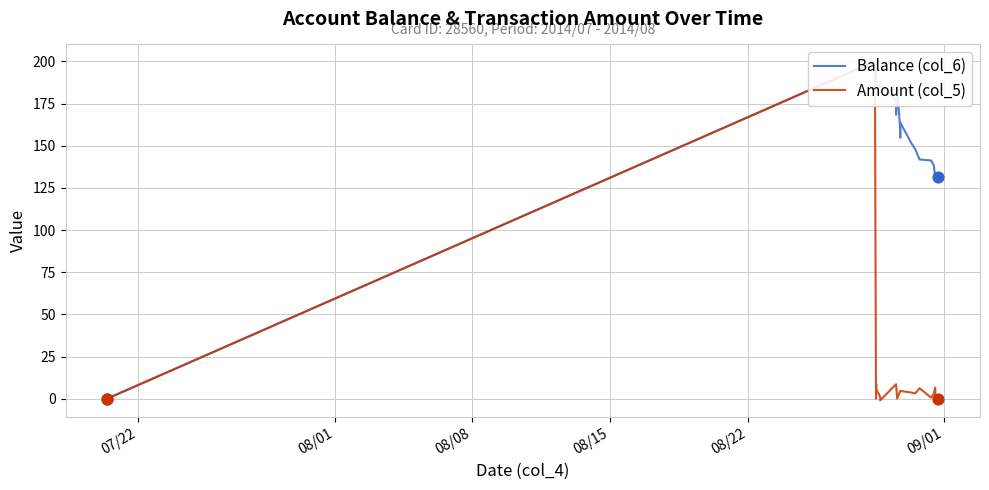

Which series contains the highest Y value?

Balance (col_6)